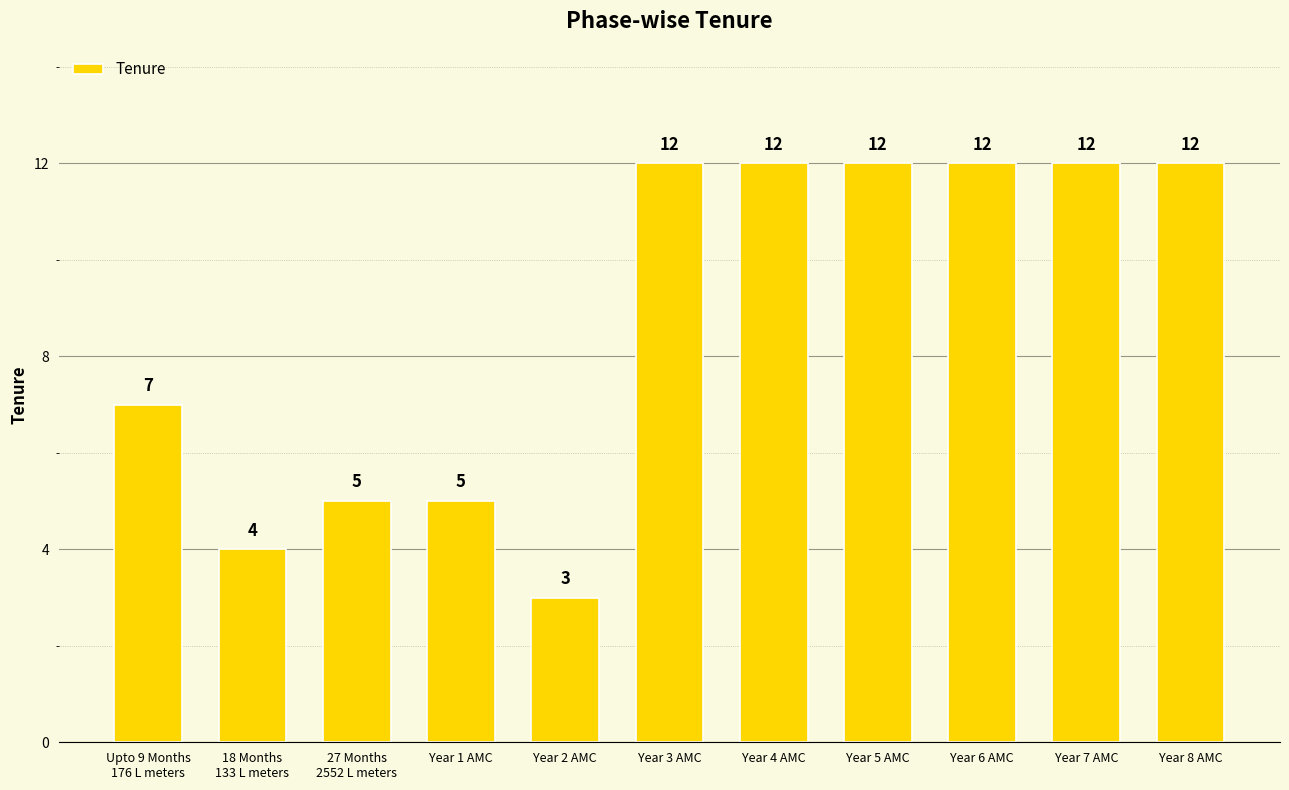

Is it true that the value at Year 3 AMC is 20?

False